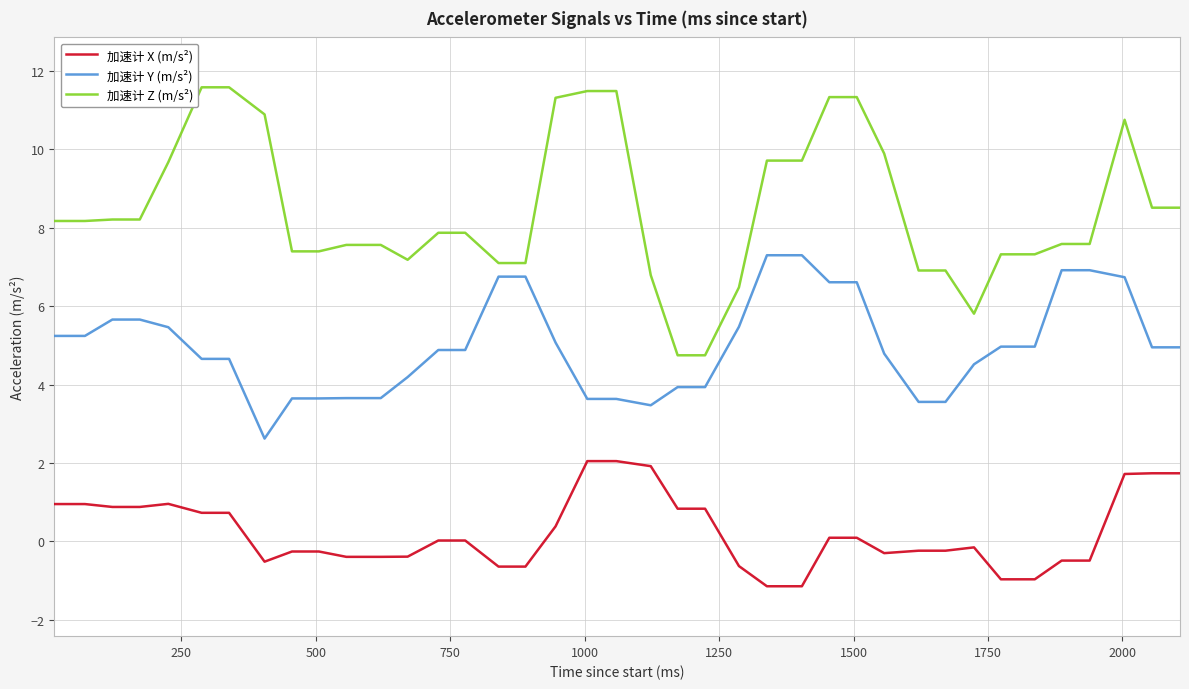

Rank the series by their maximum value, from highest to lowest.

加速计 Z (m/s²), 加速计 Y (m/s²), 加速计 X (m/s²)